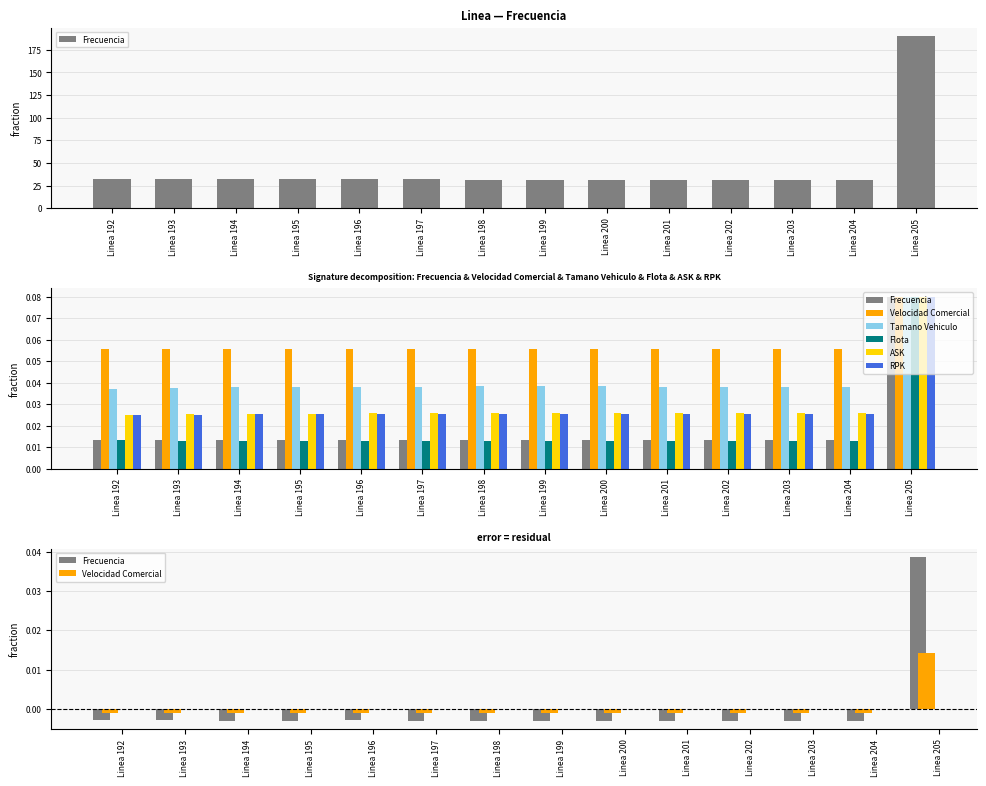

At which label is Flota closest to 0?

Linea 200